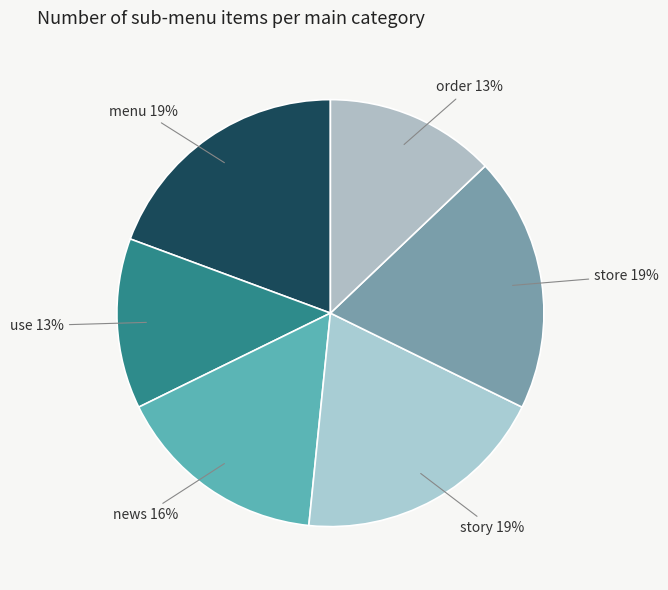

To the nearest percent, what portion does story represent?

19%